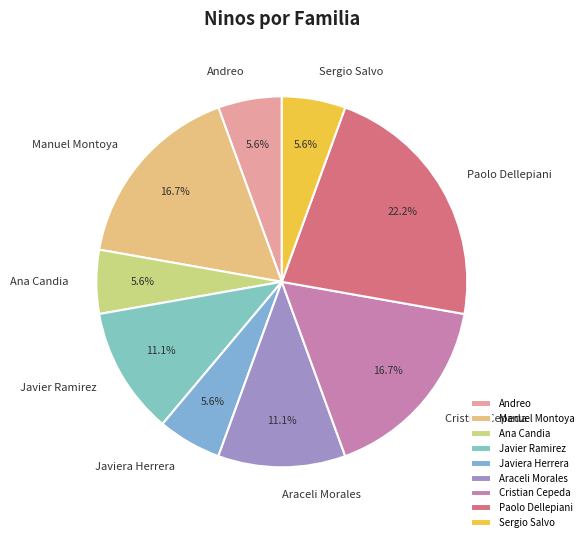

Which has a higher value, Ana Candia or Paolo Dellepiani?

Paolo Dellepiani